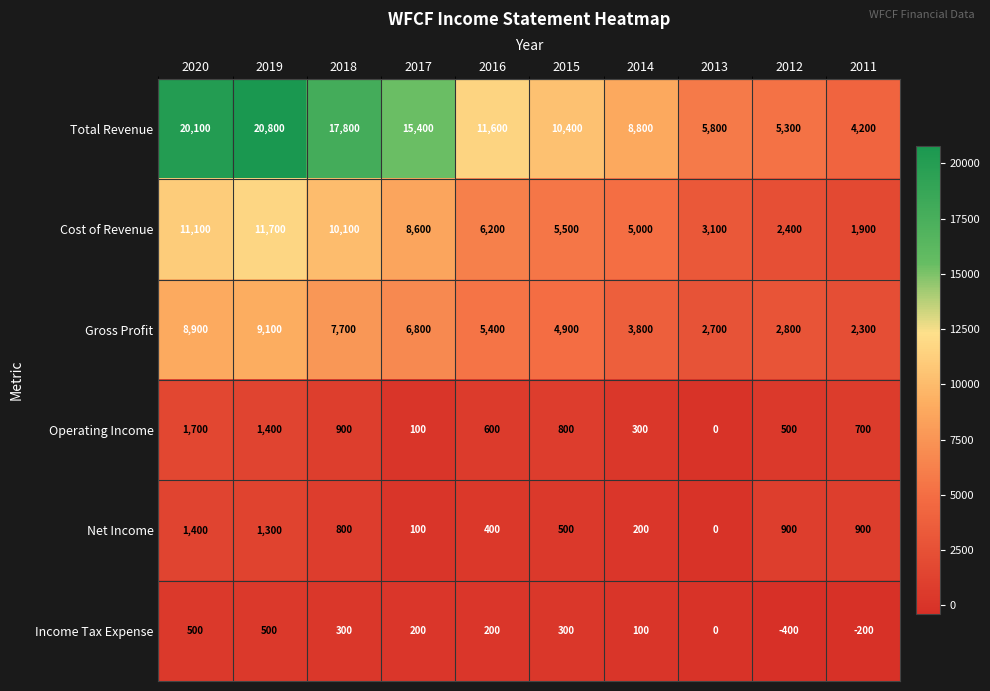

What is the sum of all Net Income values?

6500